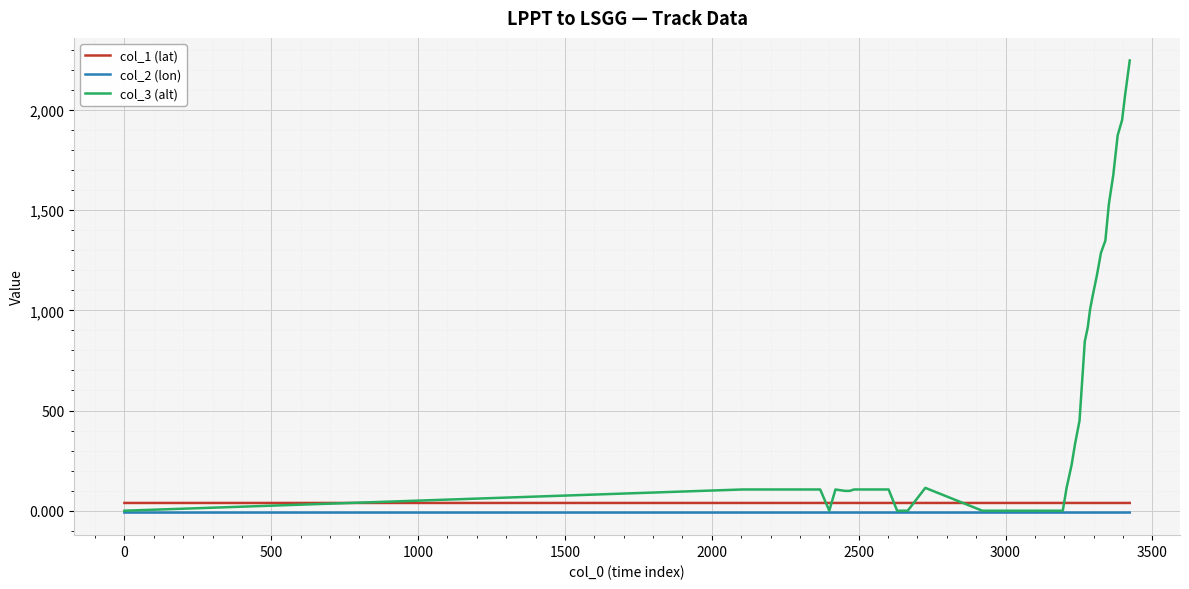

Which series has the widest spread of values?

col_3 (alt)